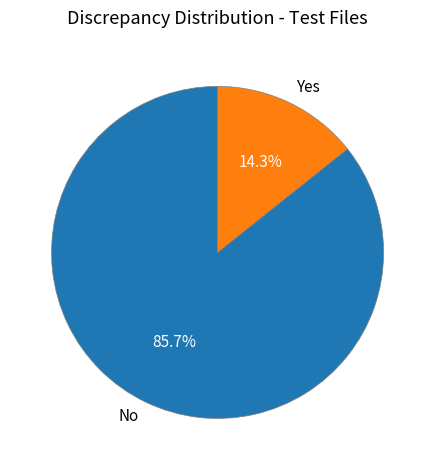

What is the smallest slice in the pie chart?

Yes